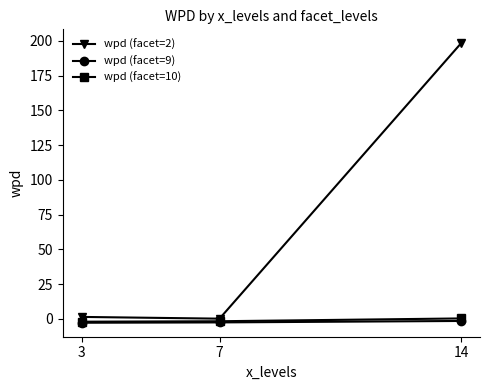

Does the chart display data point markers on the line(s)?

Yes